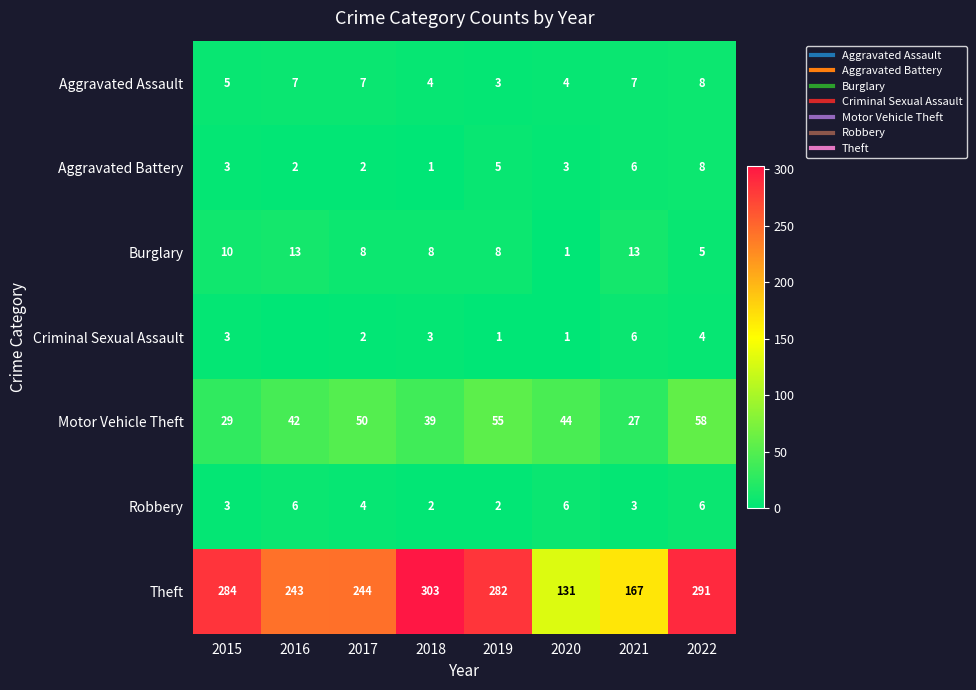

At which label does Robbery reach its peak?

2016